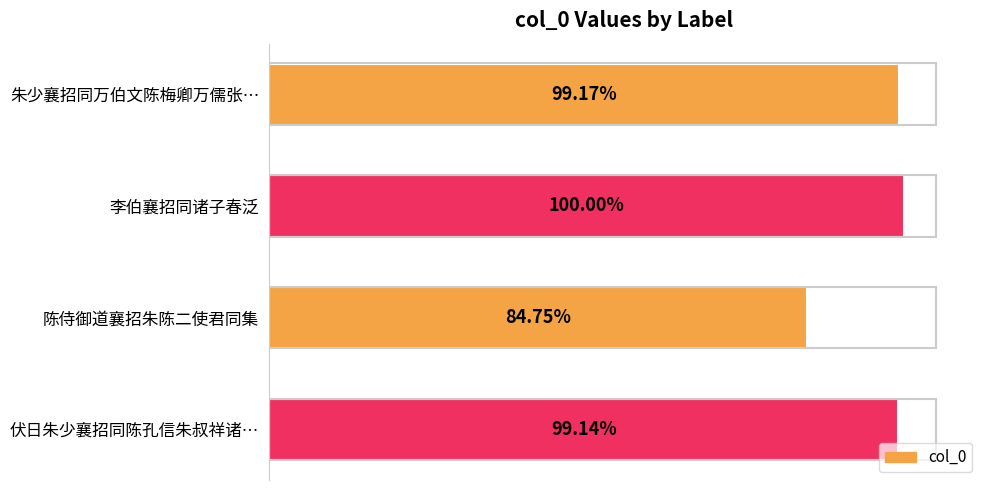

Are the bars horizontal?

Yes